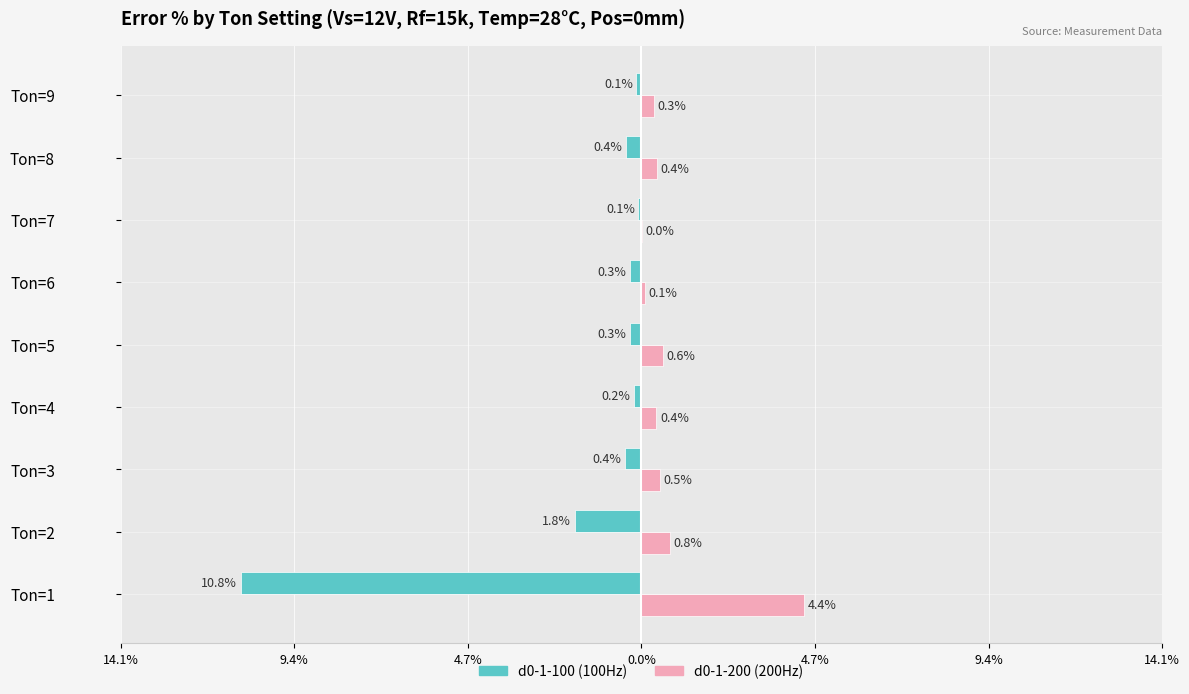

How many groups of bars are there?

9